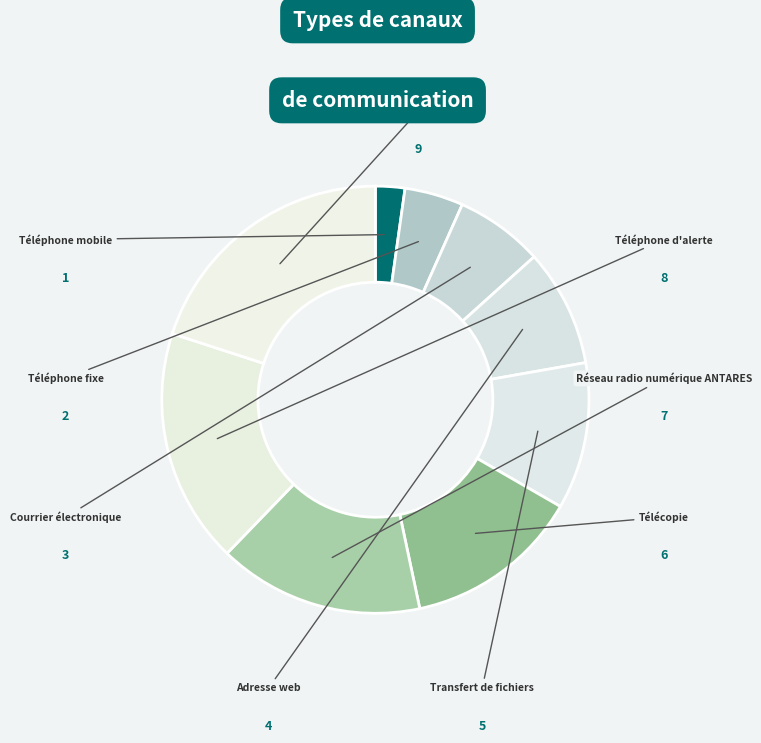

How many segments does this pie chart have?

9